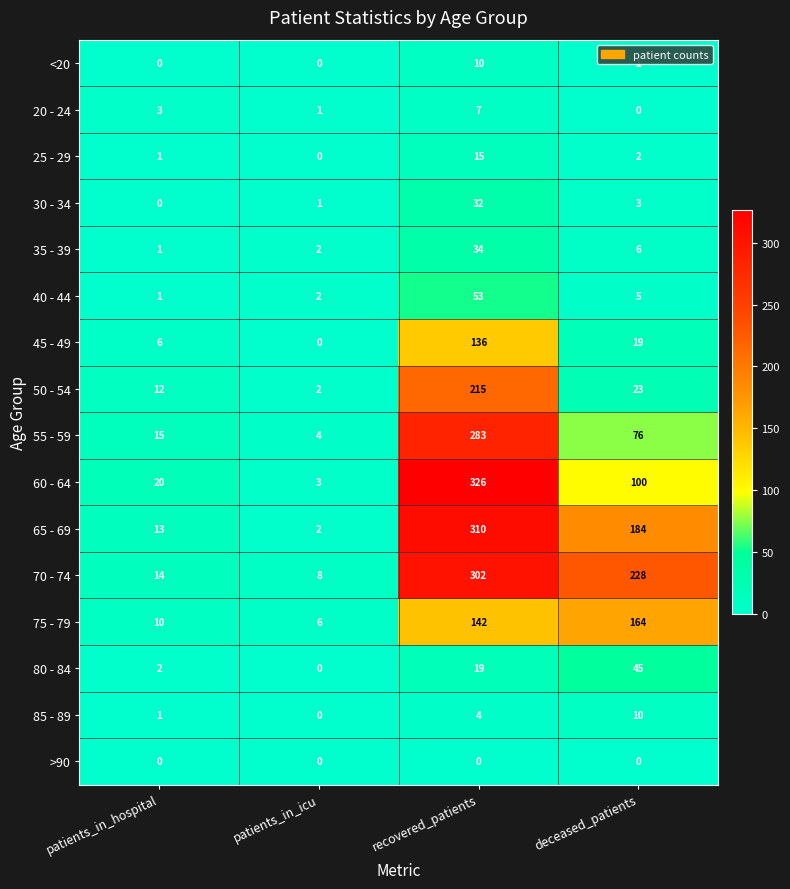

Is it true that 40 - 44 equals 86 at recovered_patients?

False